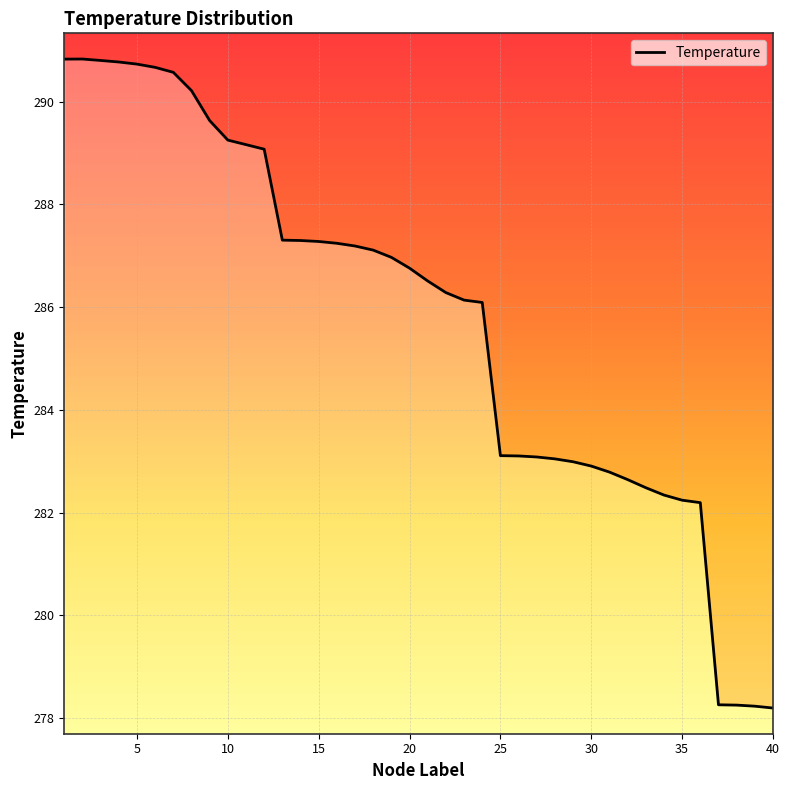

Reading left to right, transcribe all the data shown in this chart.

290.8	290.8	290.8	290.8	290.7	290.7	290.6	290.2	289.6	289.3	289.2	289.1	287.3	287.3	287.3	287.2	287.2	287.1	287.0	286.8	286.5	286.3	286.1	286.1	283.1	283.1	283.1	283.0	283.0	282.9	282.8	282.6	282.5	282.3	282.2	282.2	278.3	278.3	278.2	278.2